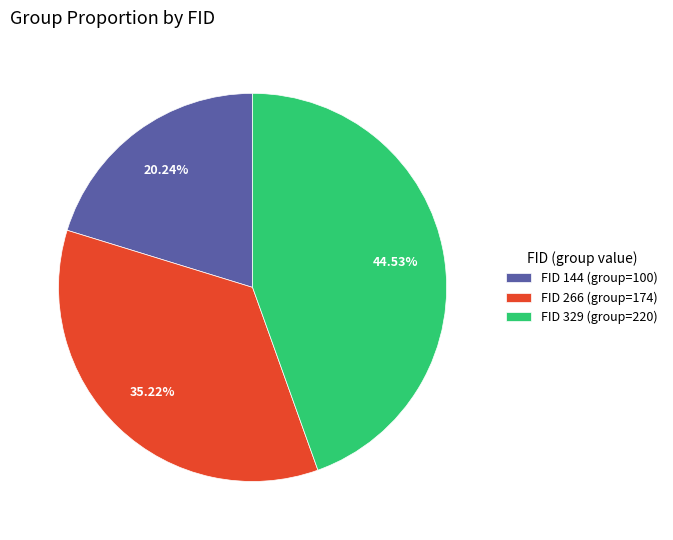

Approximately how many times larger is the value at FID 329 (group=220) compared to FID 144 (group=100)?

2.2